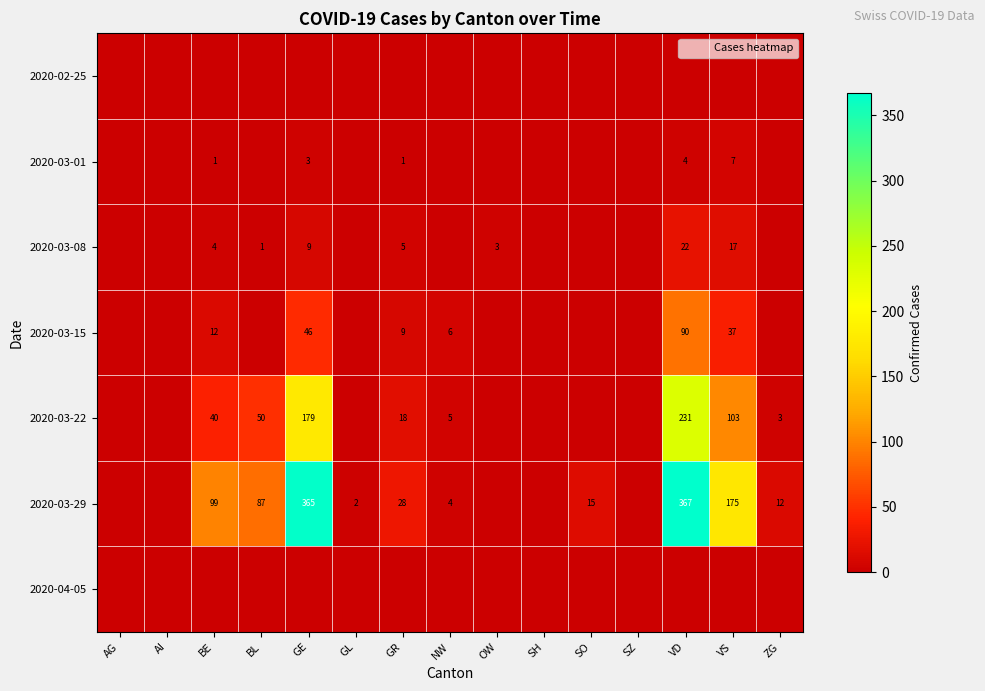

True or false: 2020-03-01 has a value of 3 at GE.

True